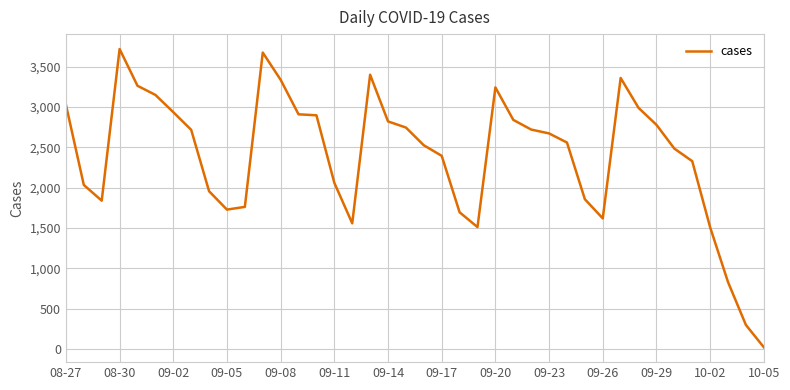

The value at 09-11 is 2059. True or false?

True